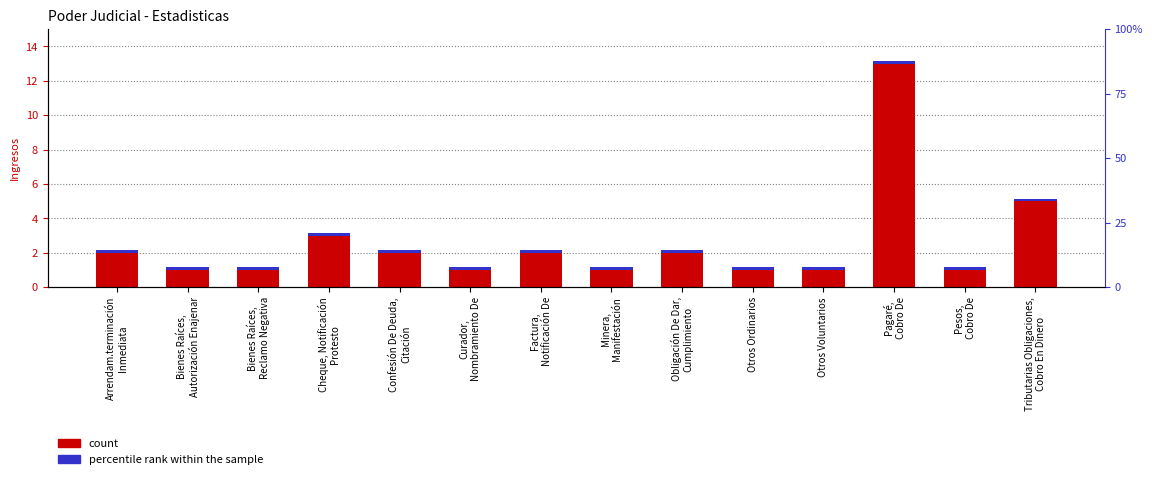

Reading left to right, transcribe all the data shown in this chart.

Arrendam.terminación
Inmediata=2	Bienes Raíces,
Autorización Enajenar=1	Bienes Raíces,
Reclamo Negativa=1	Cheque, Notificación
Protesto=3	Confesión De Deuda,
Citación=2	Curador,
Nombramiento De=1	Factura,
Notificación De=2	Minera,
Manifestación=1	Obligación De Dar,
Cumplimiento=2	Otros Ordinarios=1	Otros Voluntarios=1	Pagaré,
Cobro De=13	Pesos,
Cobro De=1	Tributarias Obligaciones,
Cobro En Dinero=5